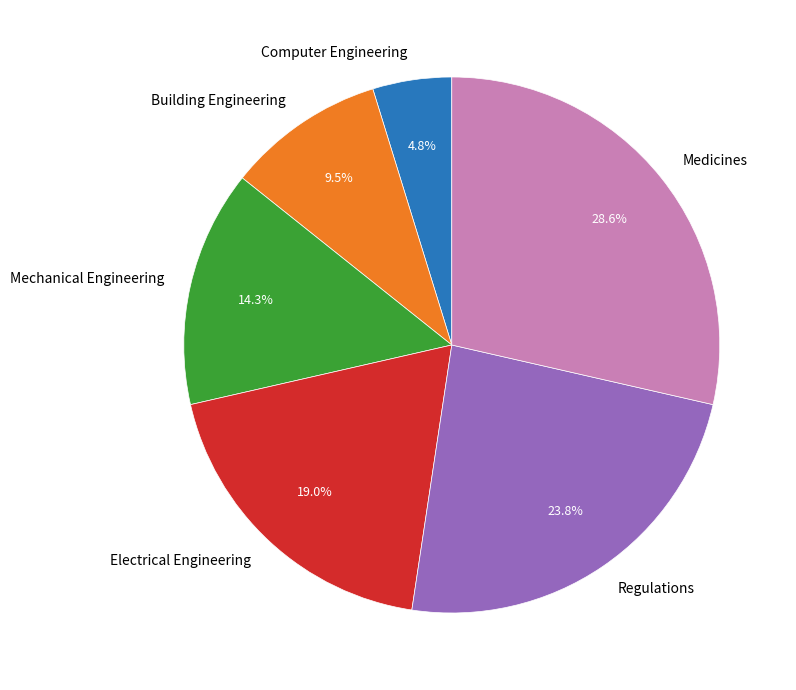

To the nearest percent, what is the difference between the Medicines and Building Engineering slice percentages?

19%